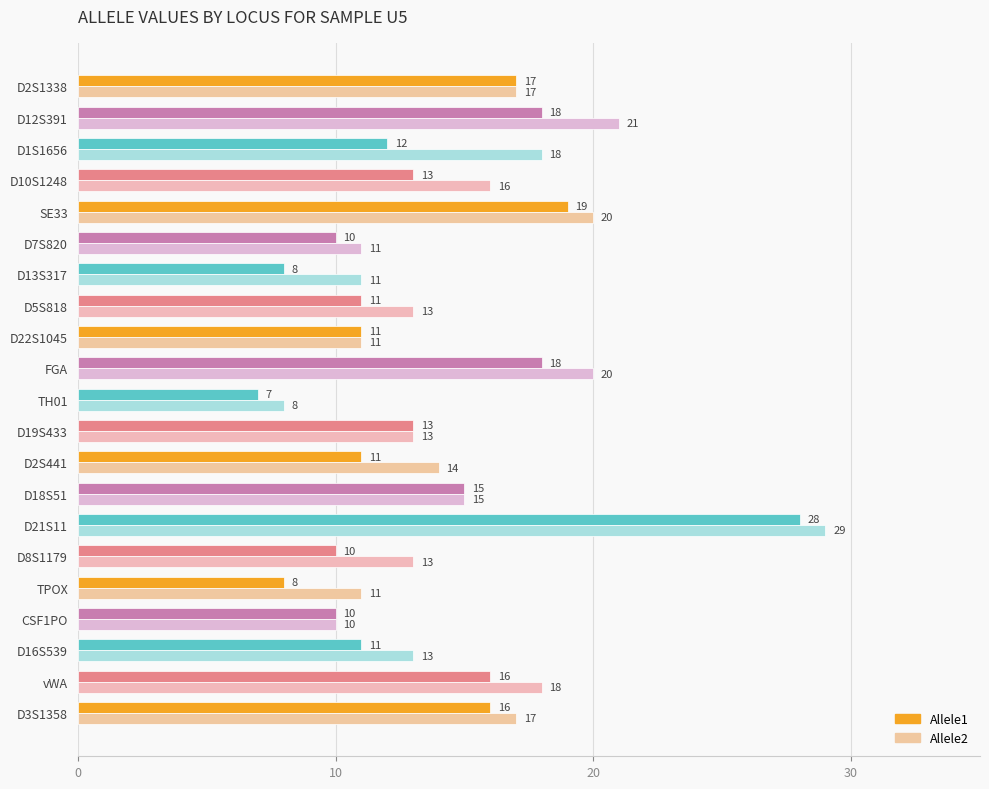

Which category has the highest value in the Allele2 series?

D21S11